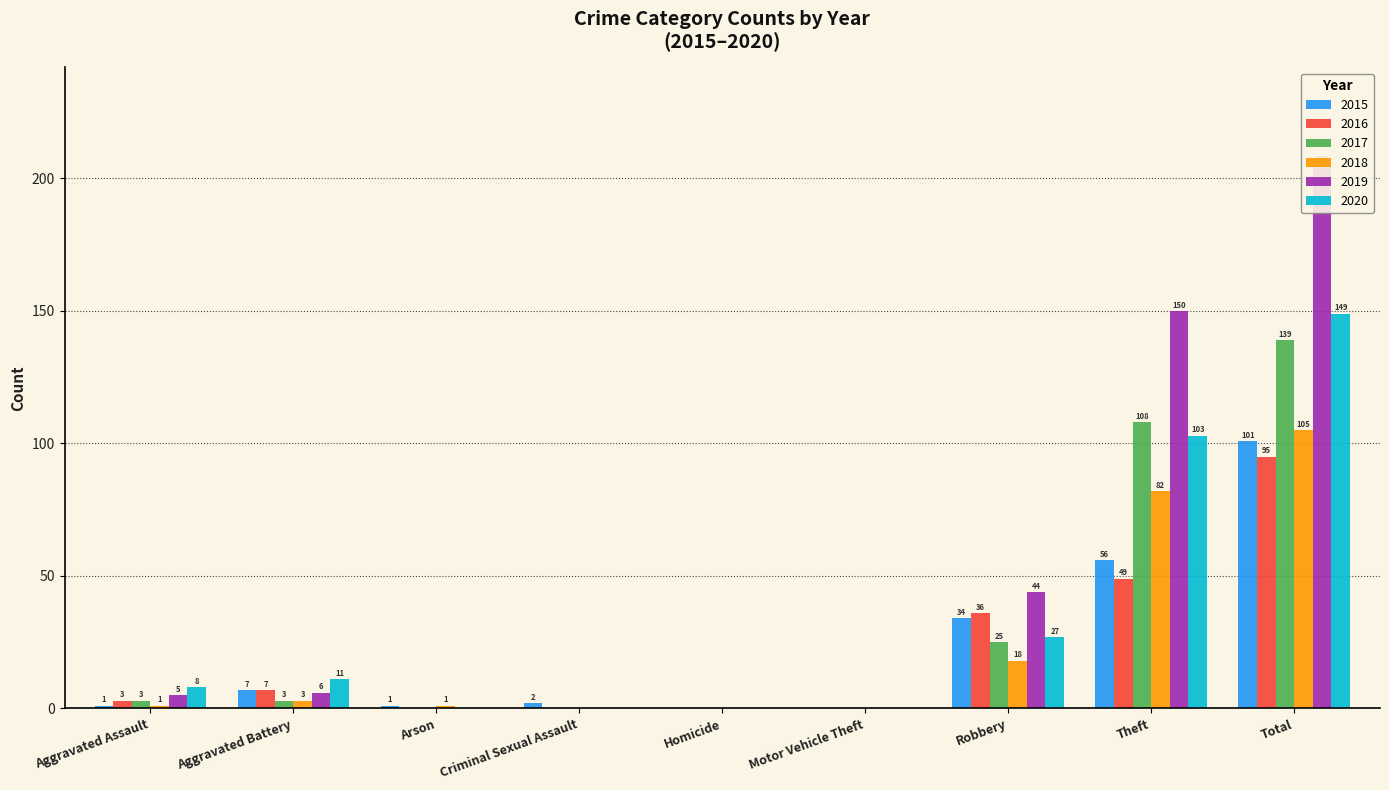

What position from the left is Homicide?

5